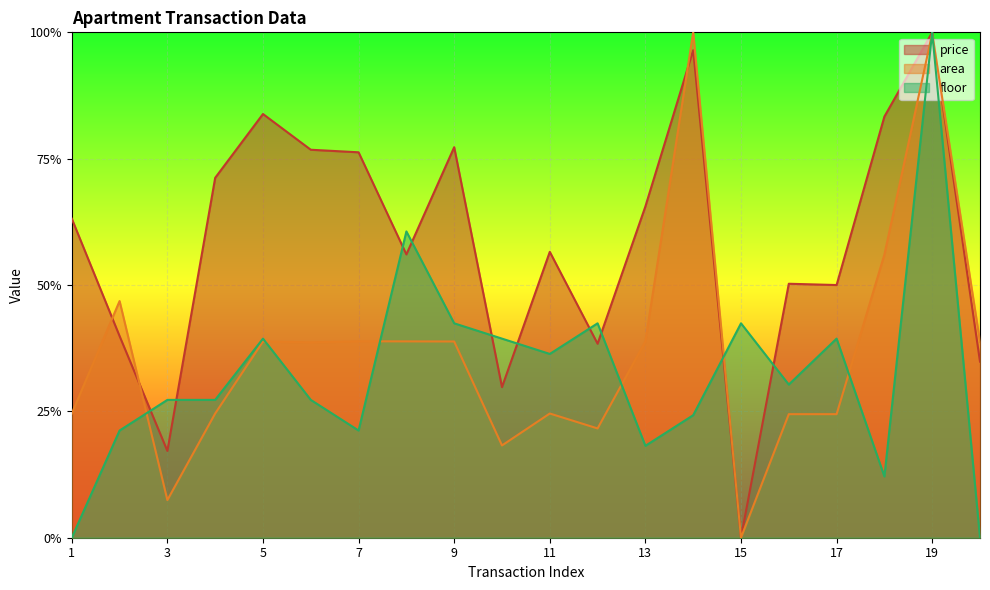

Rank the series by their average value, from highest to lowest.

price, area, floor